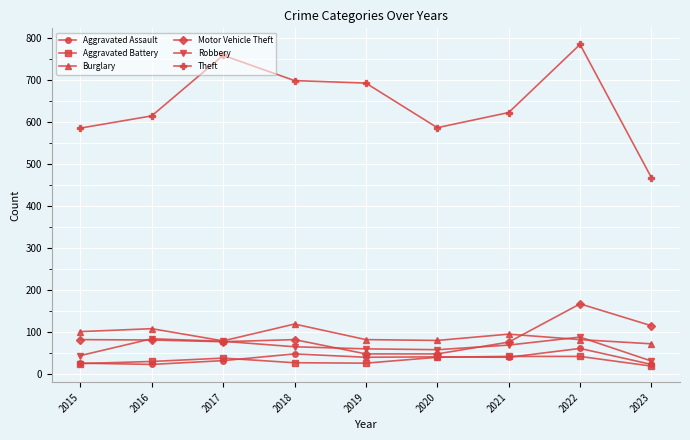

True or false: Motor Vehicle Theft has more than 0 points higher than both neighbors.

True